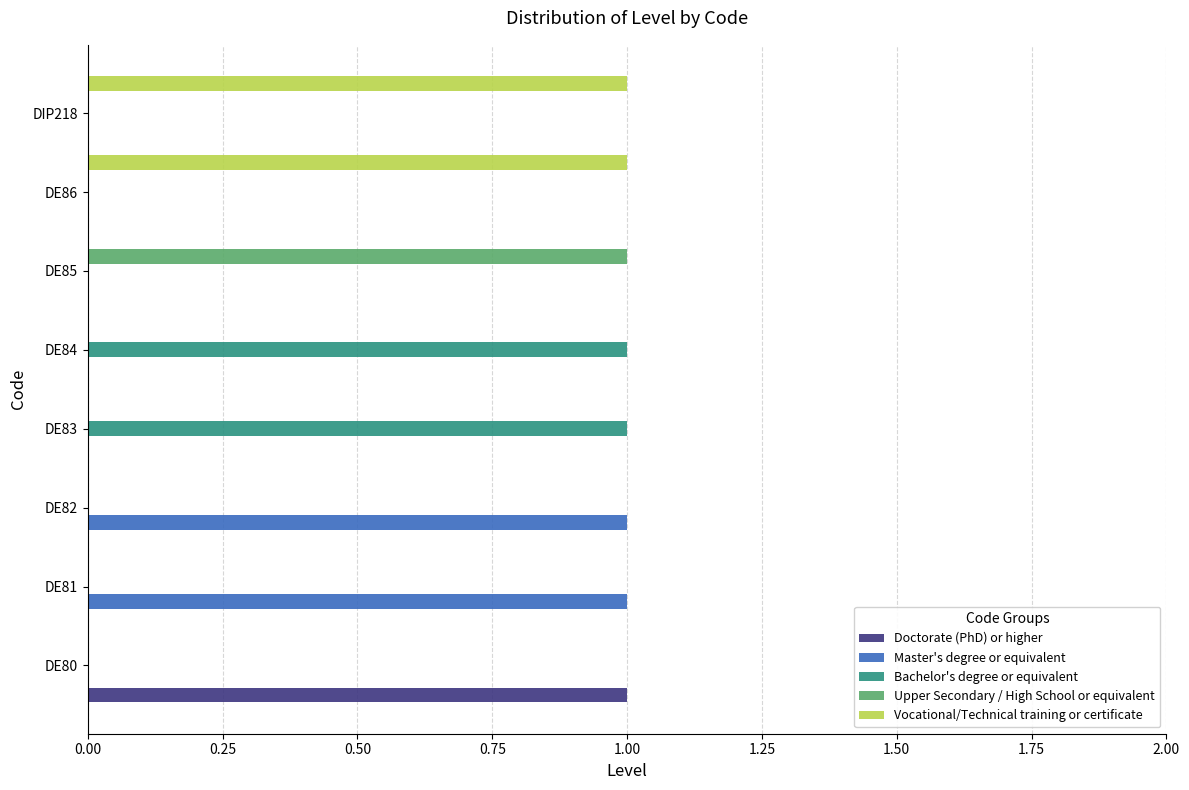

How many Bachelor's degree or equivalent values are between 0 and 1?

8